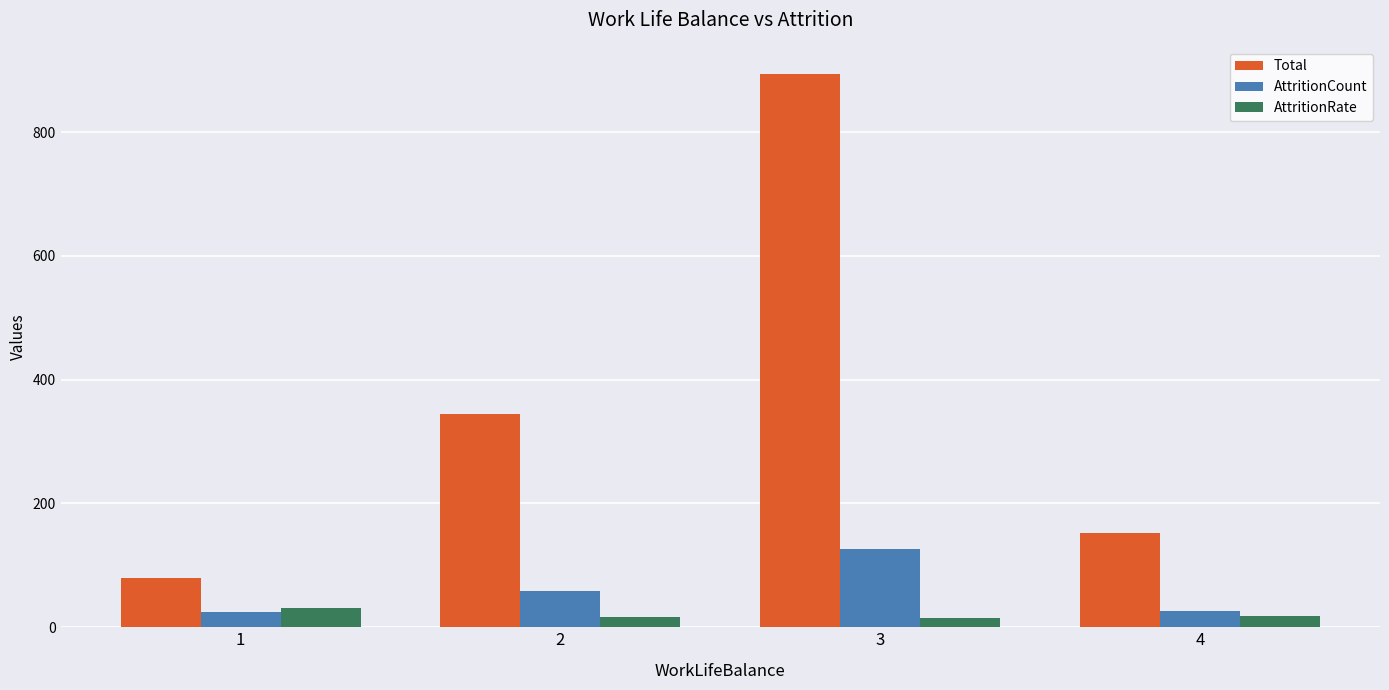

Is the value of AttritionRate at 1 greater than the value of Total at 2?

No